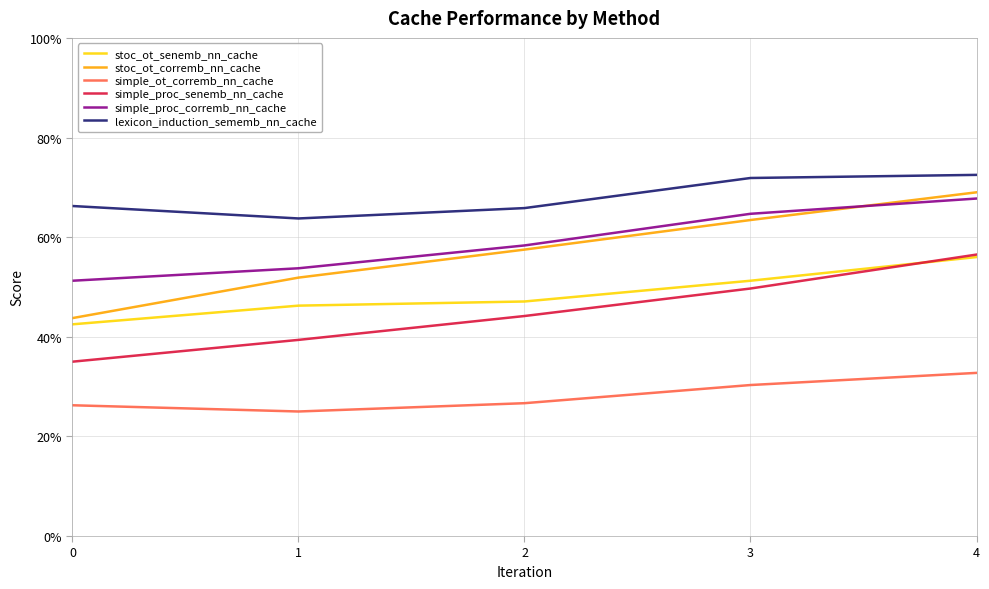

Which category has the lowest value in the lexicon_induction_sememb_nn_cache series?

1